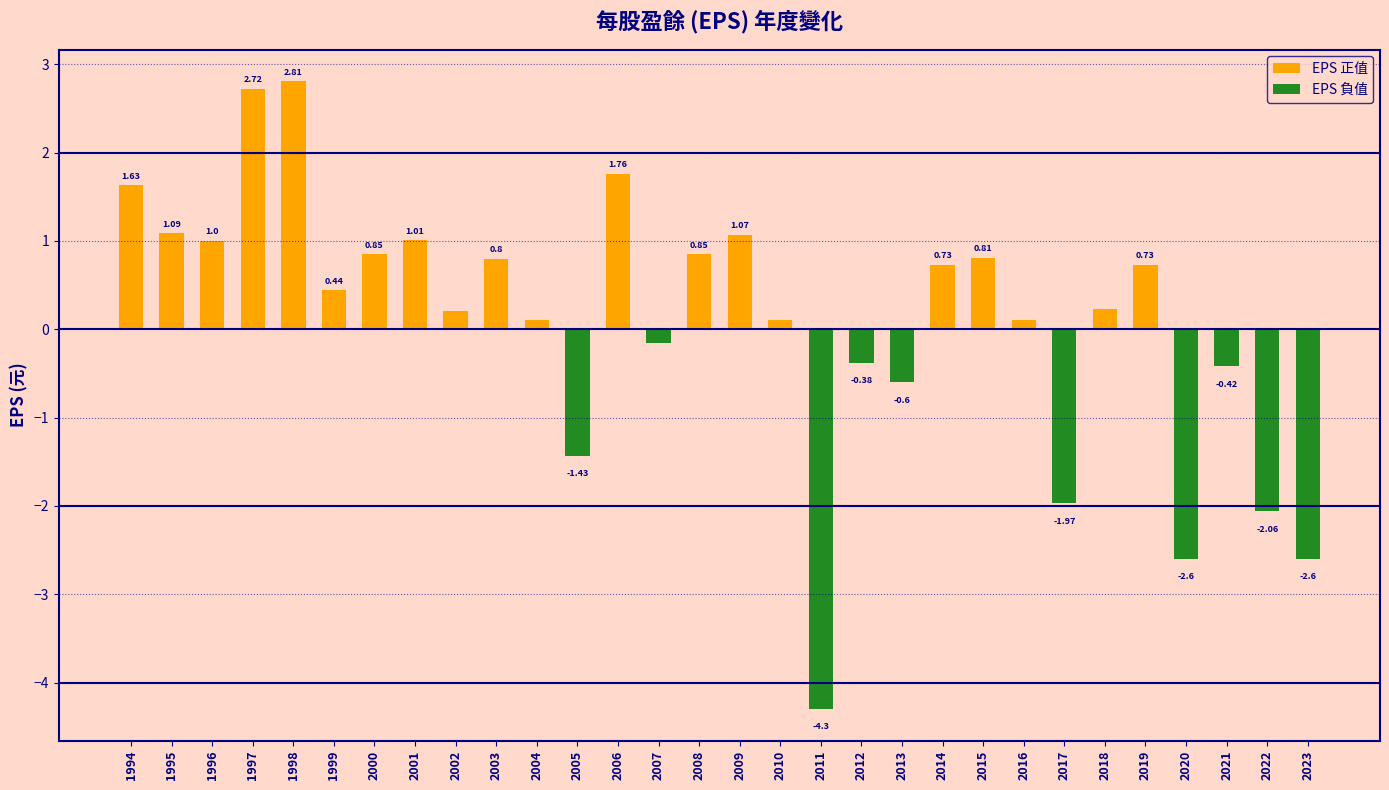

What is the smallest value displayed?

-4.3